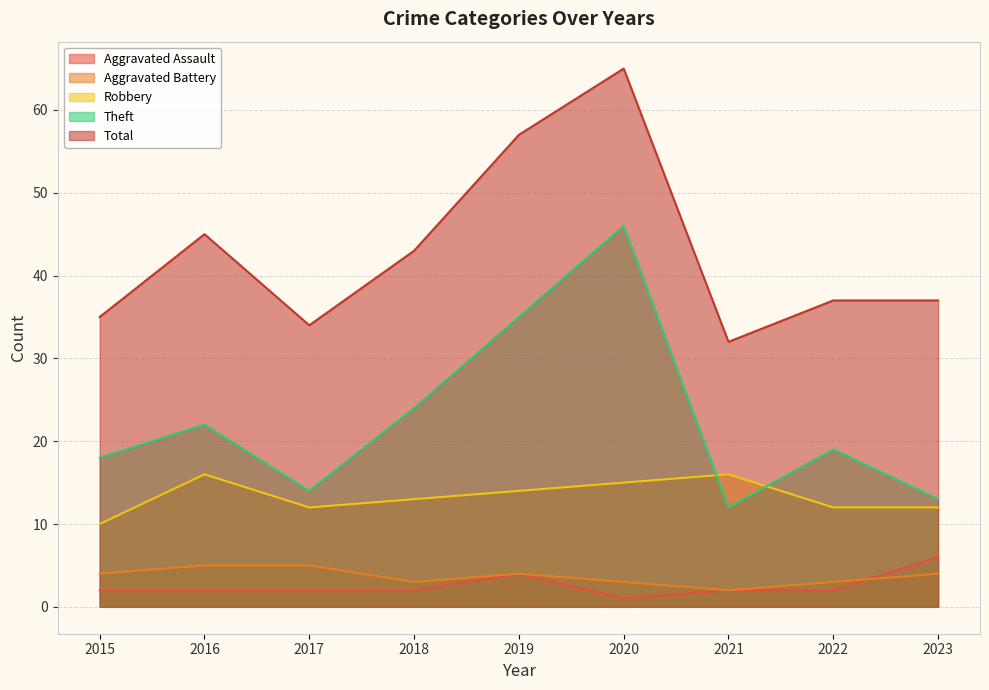

At which category is the sum across all series the highest?

2020